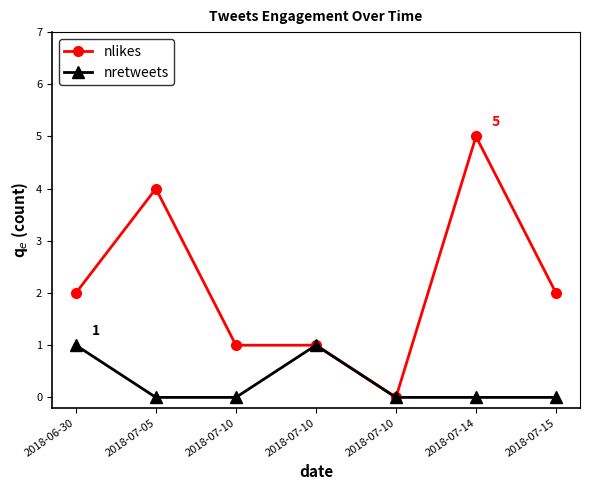

How many data points in nlikes are less than 2?

3